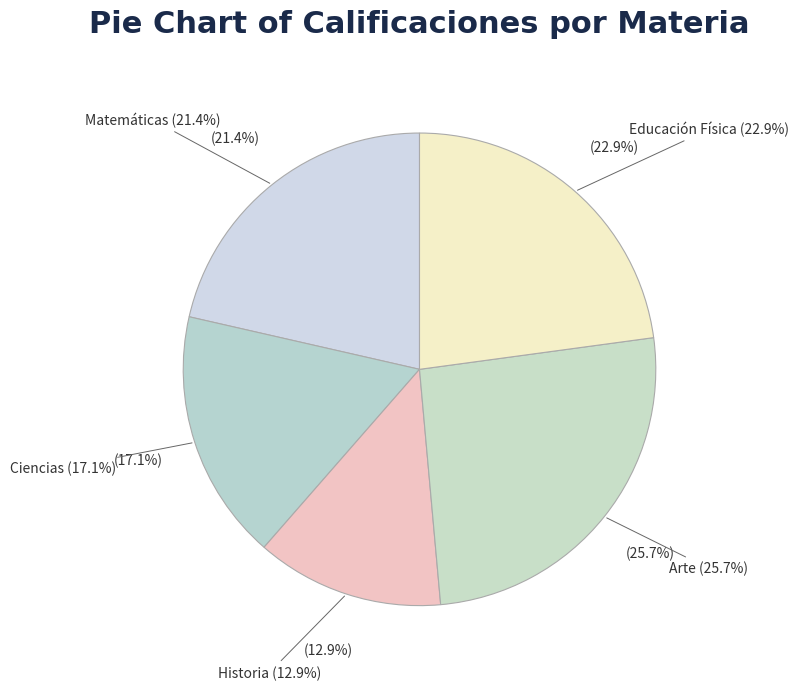

How many segments does this pie chart have?

5